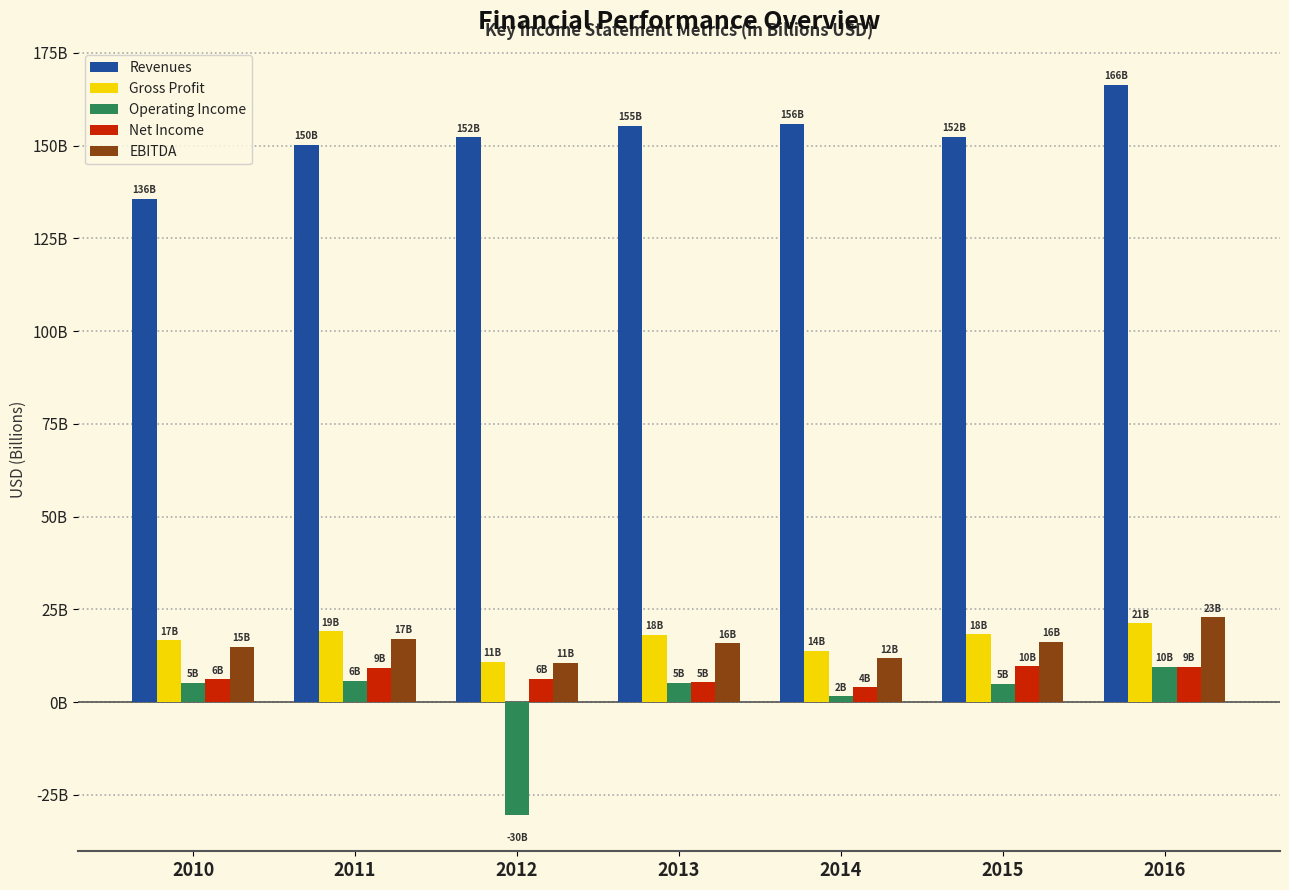

True or false: Operating Income has a value of -30.4 at 2012.

True